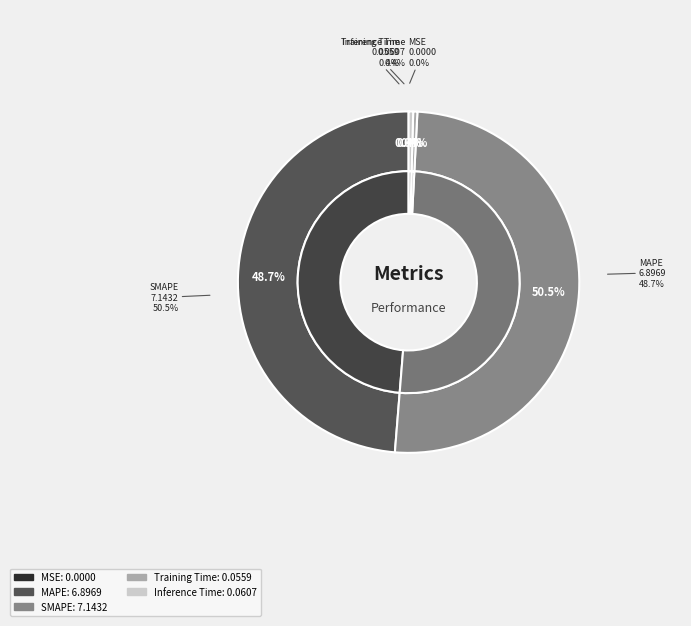

What portion of the pie excludes Training Time?

99.6%